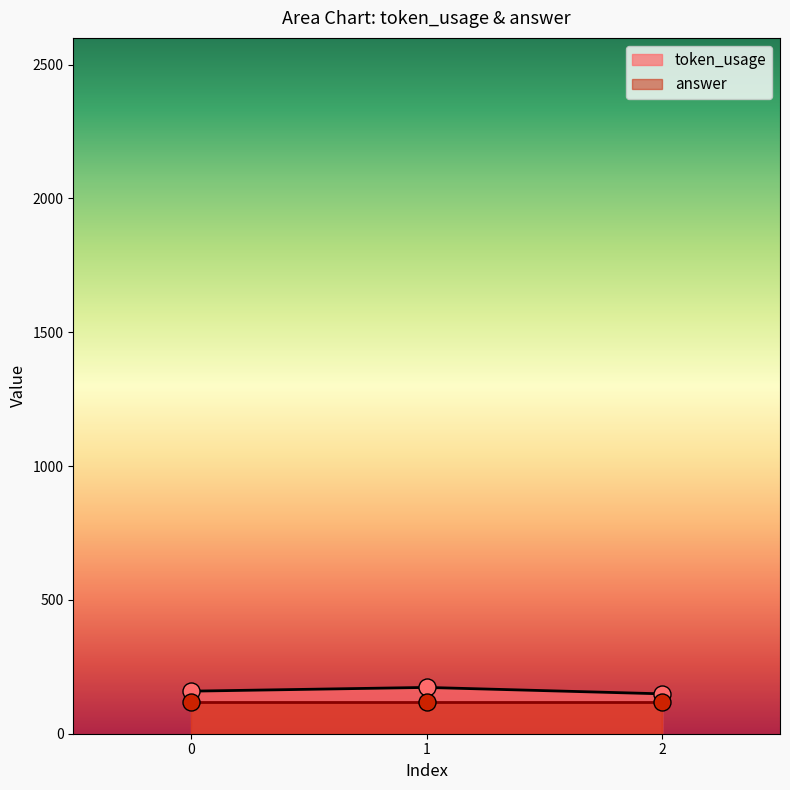

Between 1 and 2, which is larger?

1